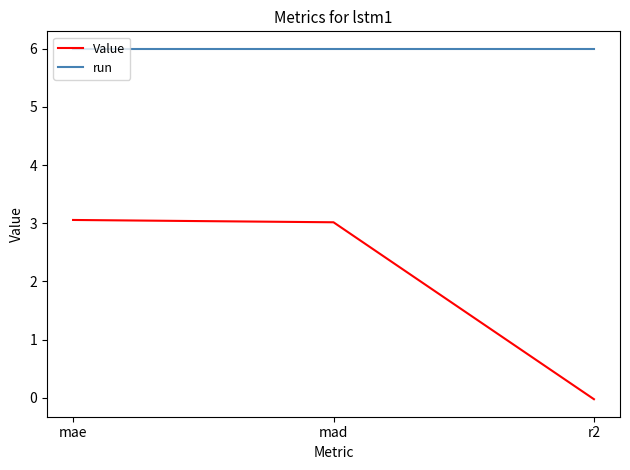

At how many categories does at least one series exceed 2?

3